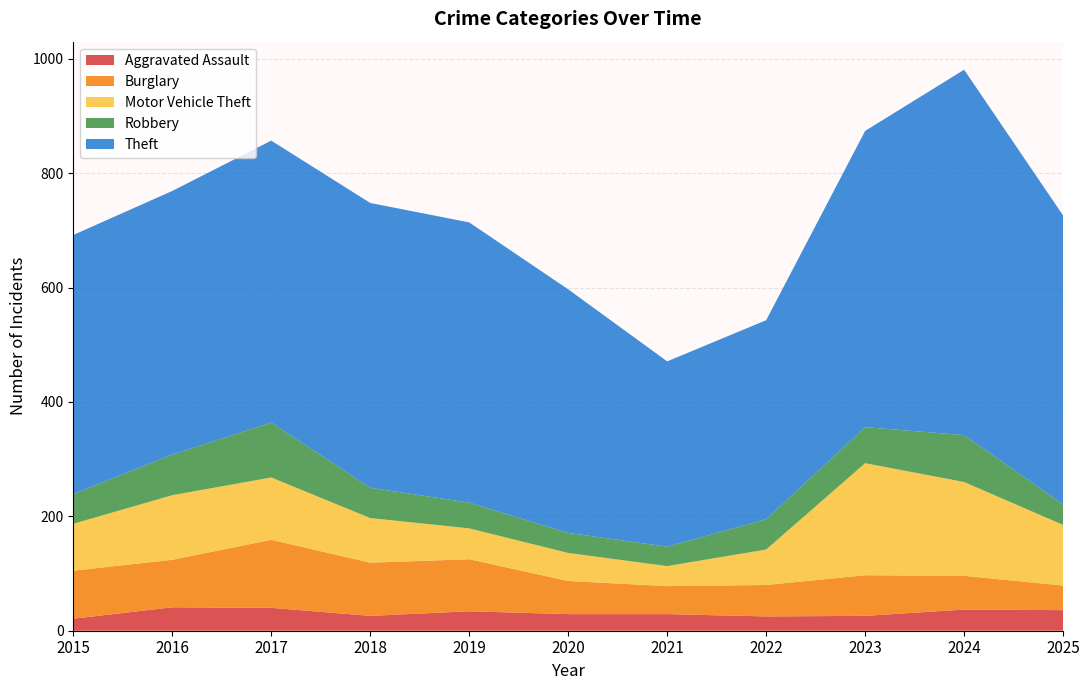

Reading left to right, extract all data points from this chart.

Aggravated Assault: 21	41	40	26	34	29	29	25	26	37	36
Burglary: 84	83	119	93	91	58	49	55	71	59	43
Motor Vehicle Theft: 82	113	109	78	54	49	35	62	196	164	106
Robbery: 52	71	96	53	45	35	34	53	63	82	36
Theft: 453	461	493	498	490	426	324	348	518	639	505